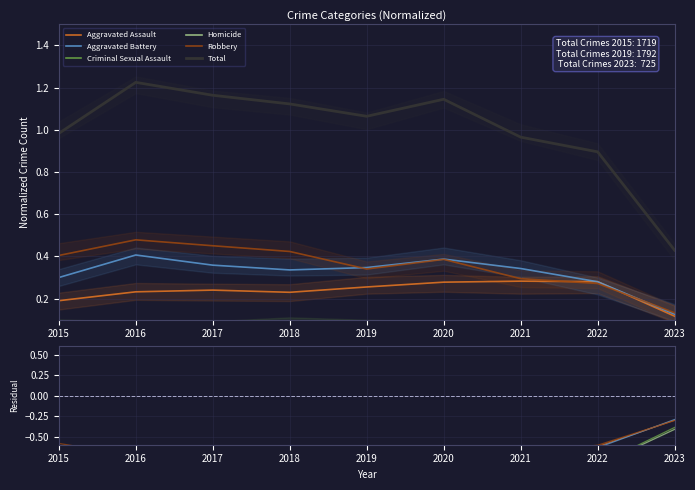

True or false: Robbery and Criminal Sexual Assault intersect in this chart.

False